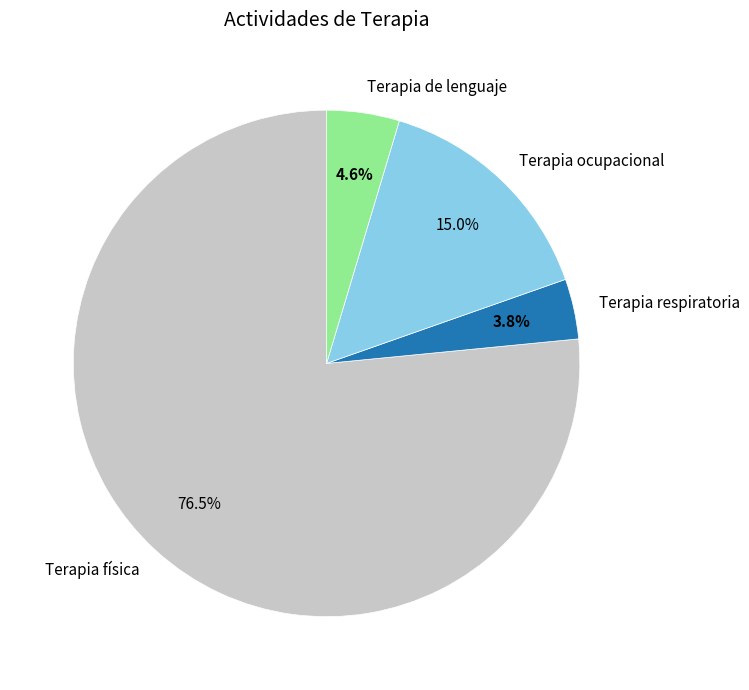

What portion of the pie excludes Terapia respiratoria?

96.2%